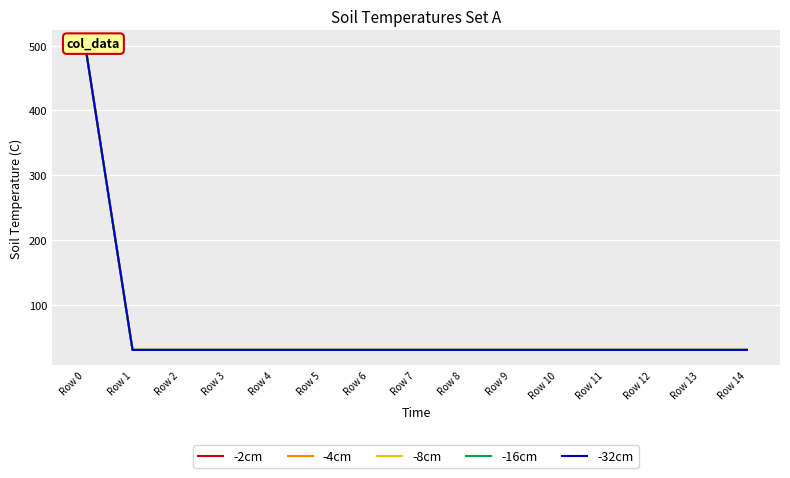

What is the total value across all series at Row 1?

150